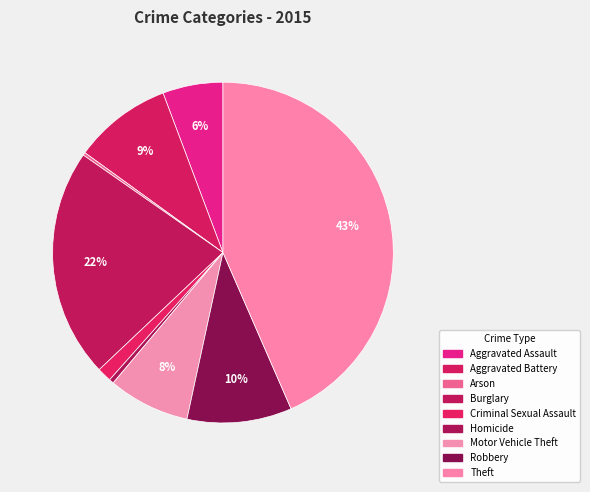

How many segments does this pie chart have?

9